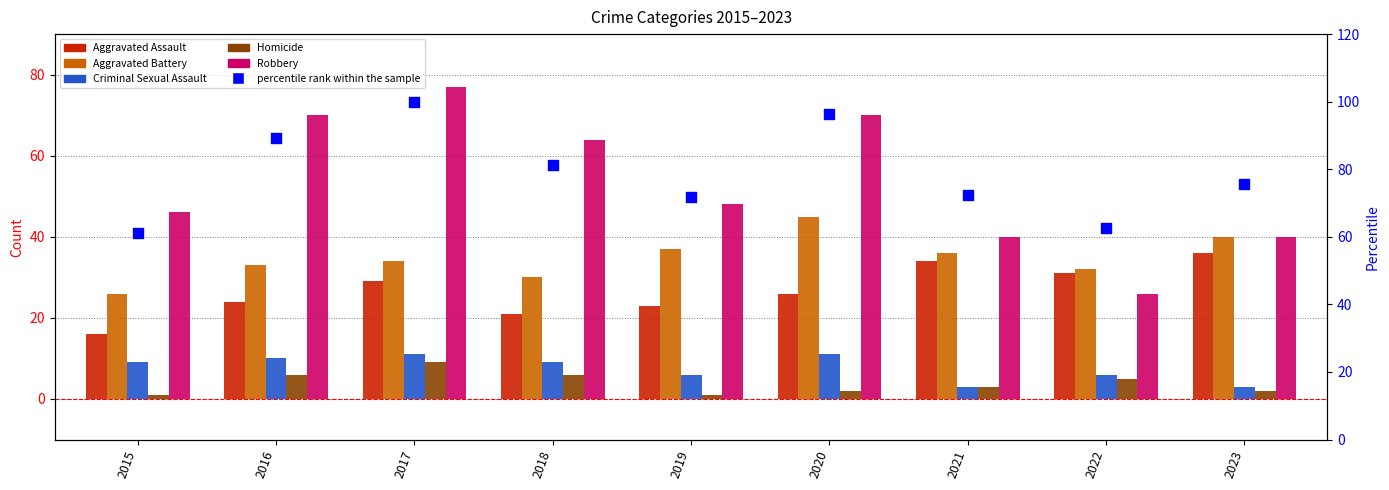

Which series contains the lowest Y value?

Homicide